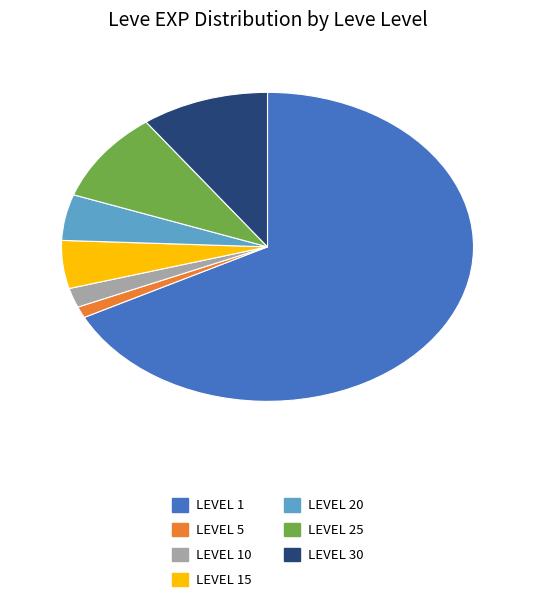

Is there a majority slice in this chart?

Yes